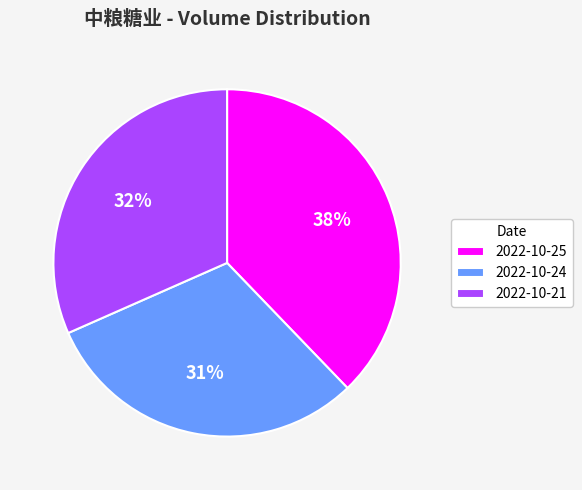

How many segments does this pie chart have?

3